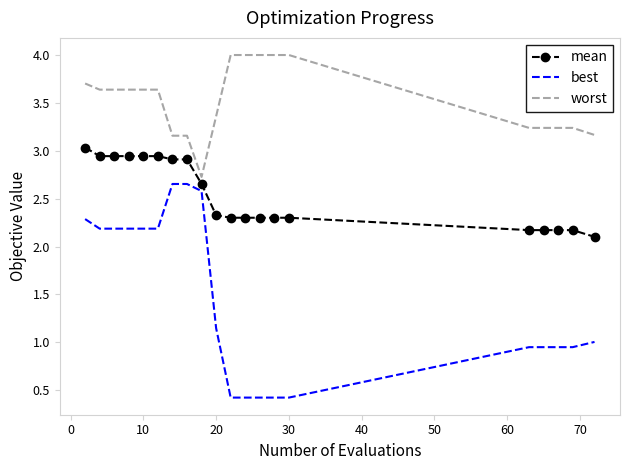

Rank the series by their maximum value, from lowest to highest.

best, mean, worst